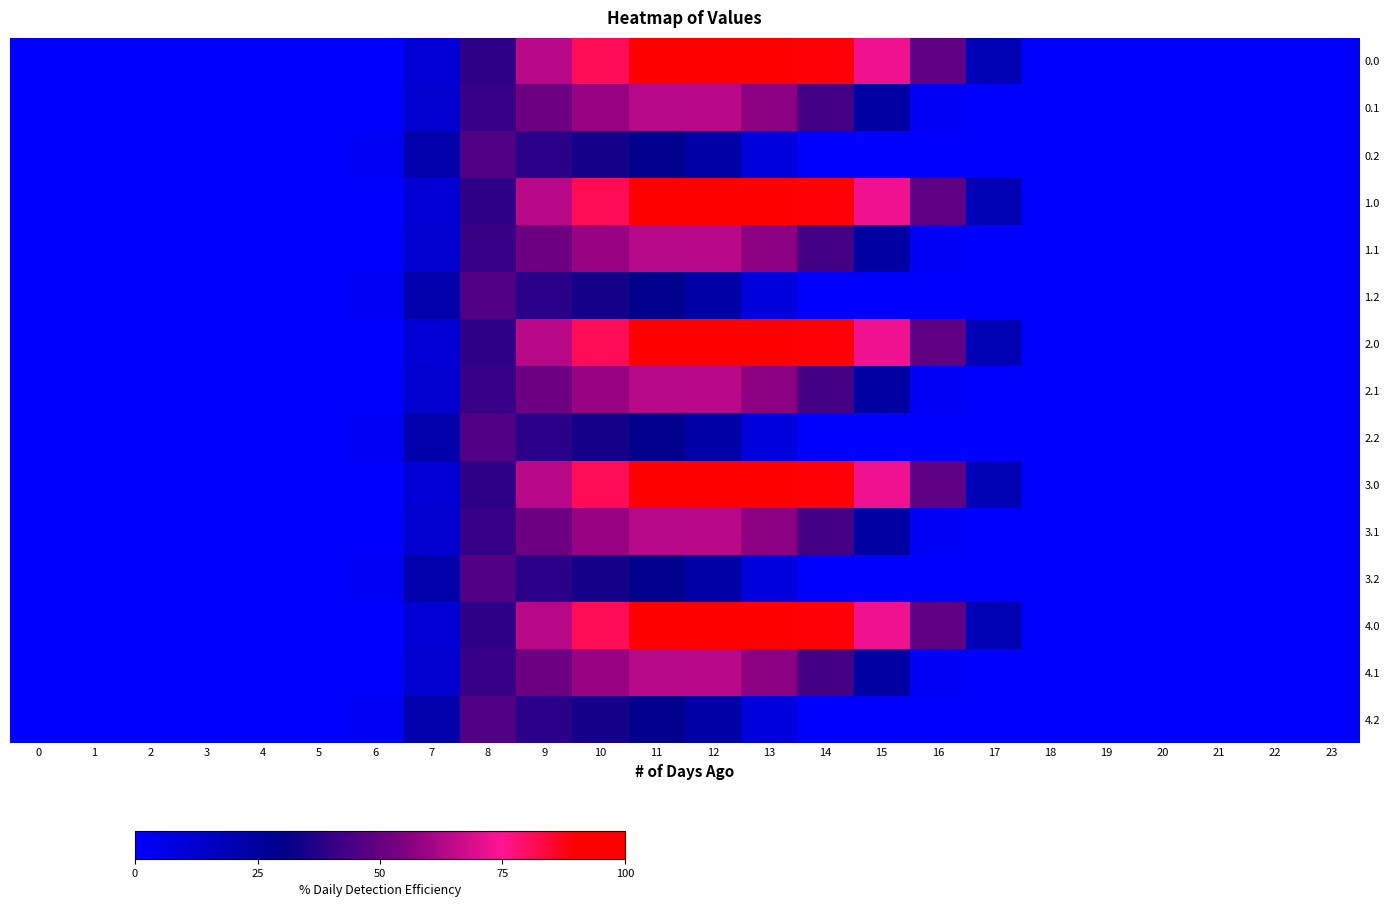

Which series has the largest total across all categories?

row_0